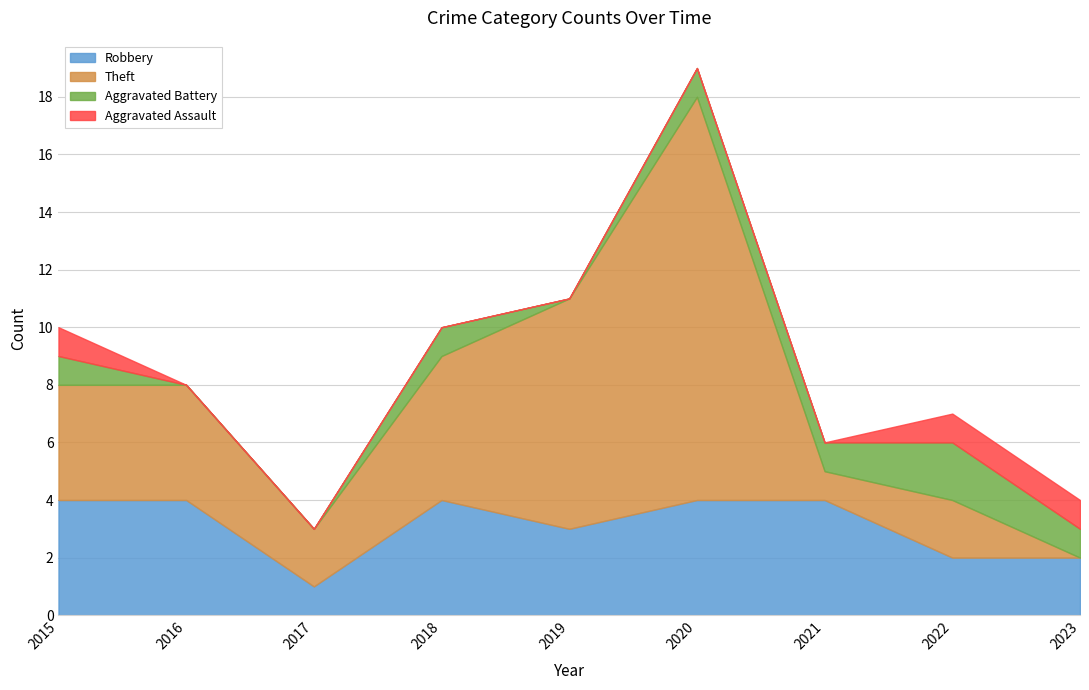

At which category does the chart reach its peak across all series?

2020